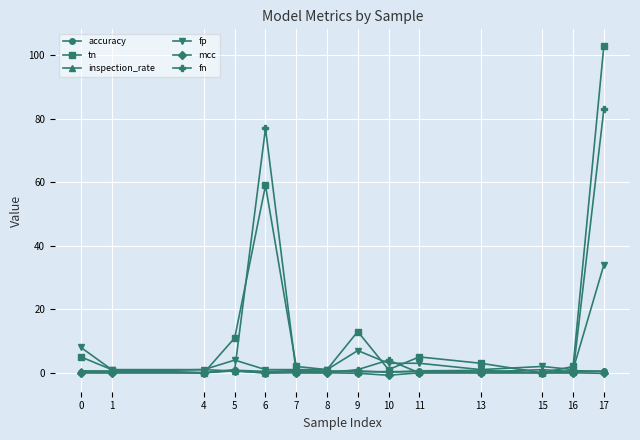

How many interior local valleys does the tn series have?

4